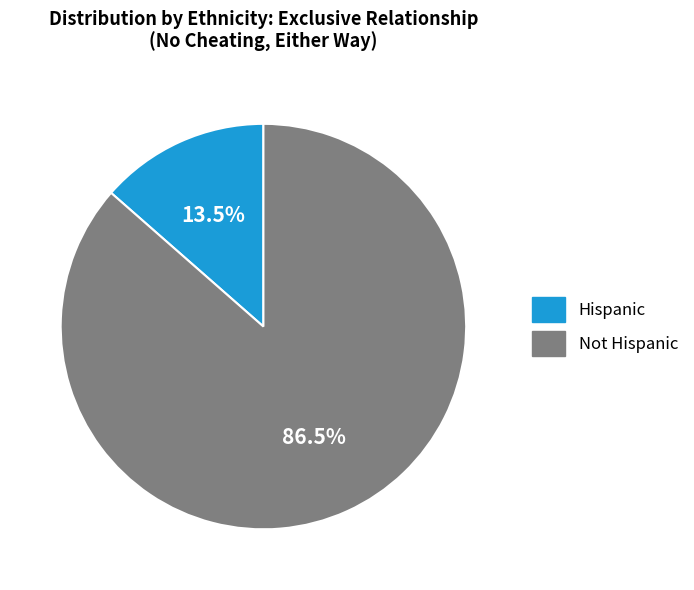

How many segments does this pie chart have?

2